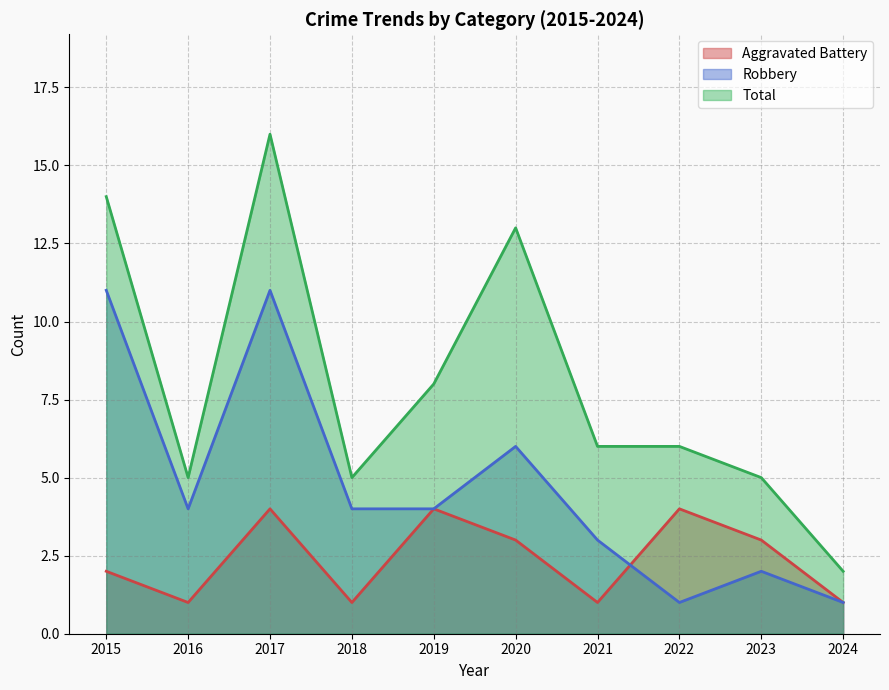

What is the total value across all series at 2022?

11